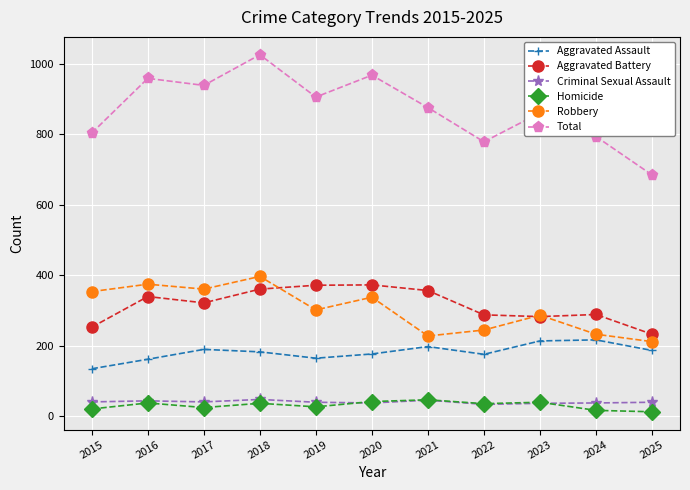

What is the difference between the highest and lowest values at 2015?

783